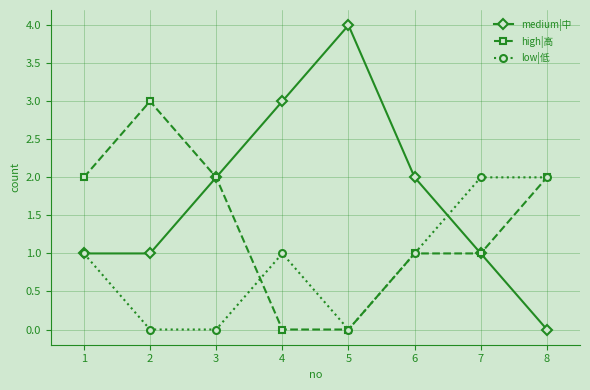

Which series has the largest range (max minus min)?

medium|中